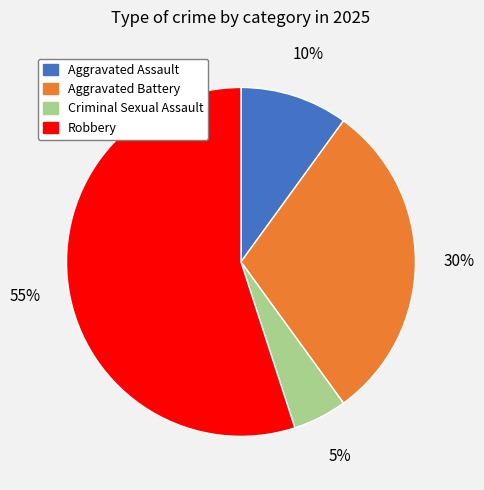

Is the sum of Criminal Sexual Assault and Aggravated Assault greater than half?

No